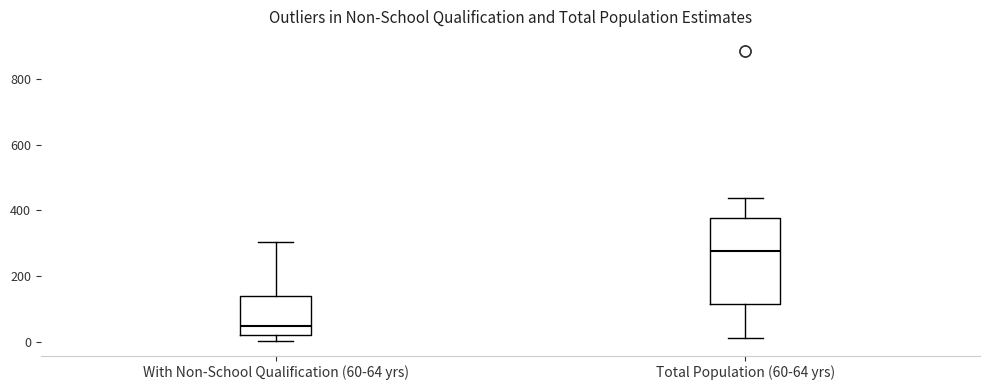

Reading left to right, transcribe this box plot: for each box, give where its median line is, the range the box spans, and where its two whiskers end, as read against the y-axis. The values are not printed on the chart, so give them approximately, as read against the axis.

With Non-School Qualification (60-64 yrs): median 40, box 20 to 140, whiskers 0 to 300
Total Population (60-64 yrs): median 280, box 120 to 380, whiskers 20 to 440